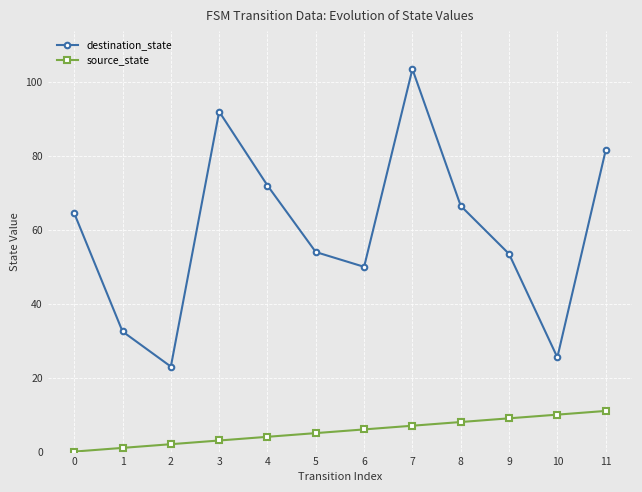

The value of destination_state at 5 is 96.5. True or false?

False